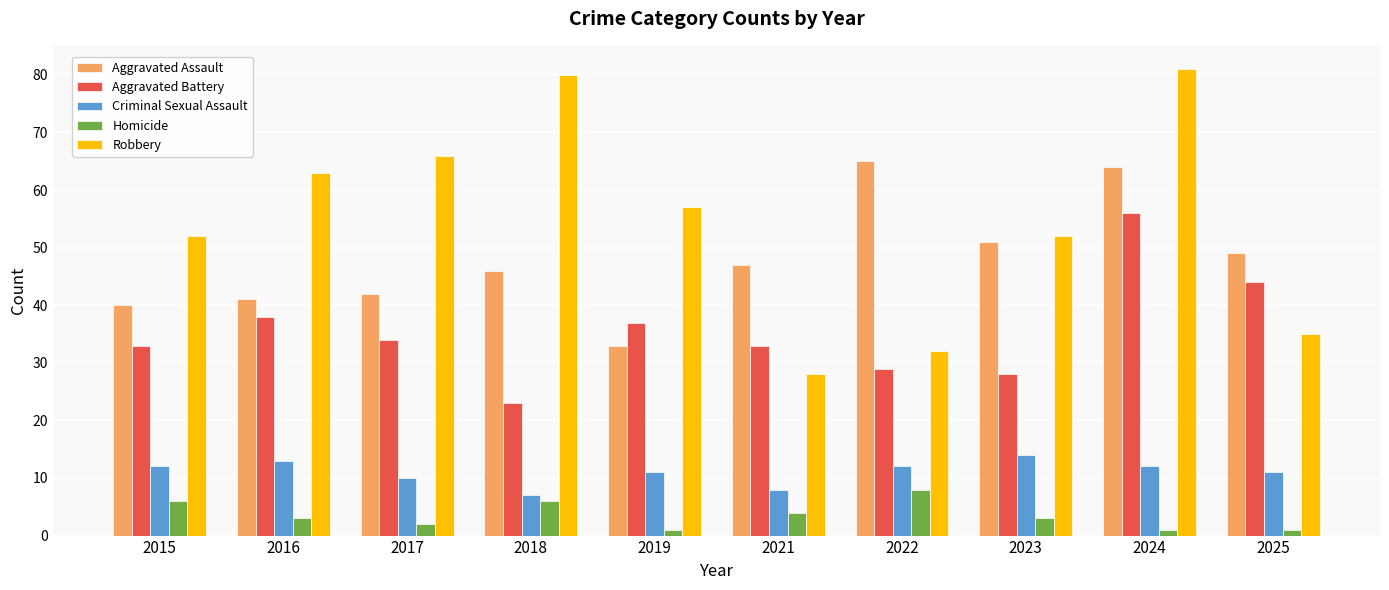

What are all the series names shown in the legend?

Aggravated Assault, Aggravated Battery, Criminal Sexual Assault, Homicide, Robbery